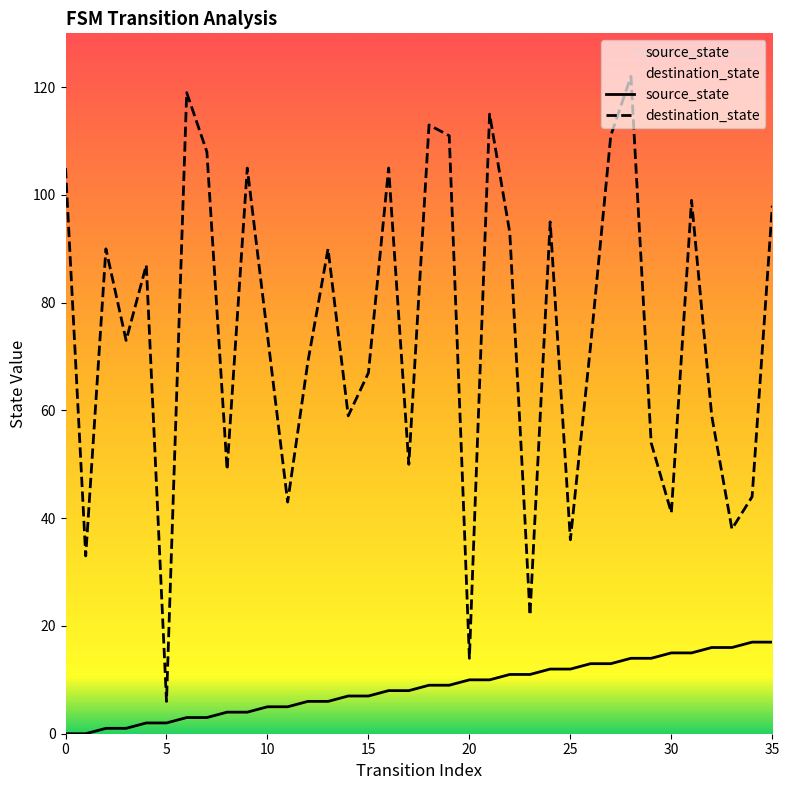

At 35, list the series in order from largest to smallest.

destination_state, source_state